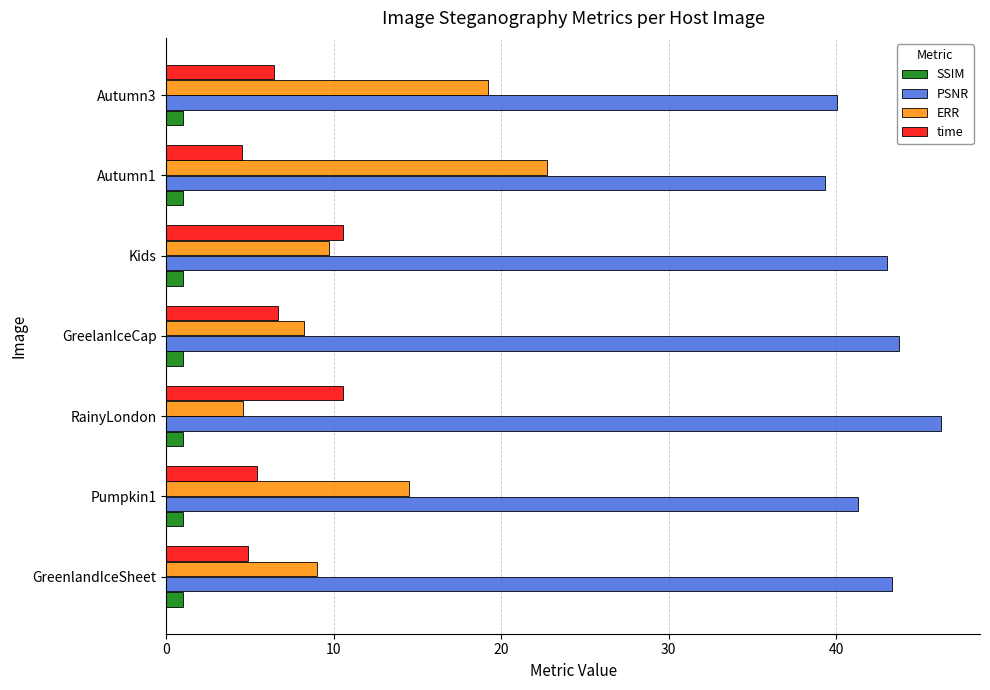

How many categories are shown in the chart?

7